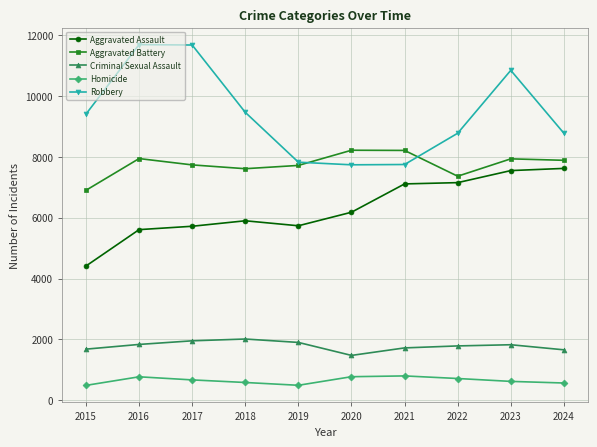

Does the chart display data point markers on the line(s)?

Yes